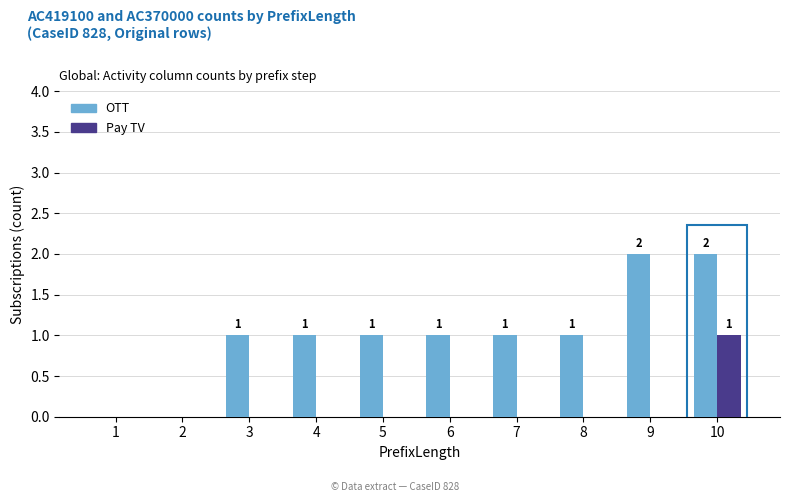

Is it true that OTT equals 1 at 4?

True